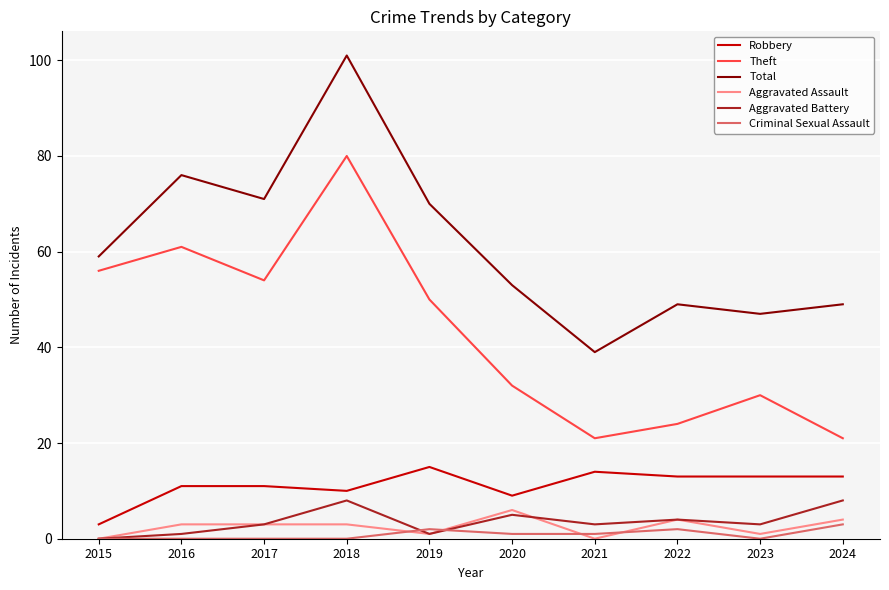

What is the greatest value displayed?

101